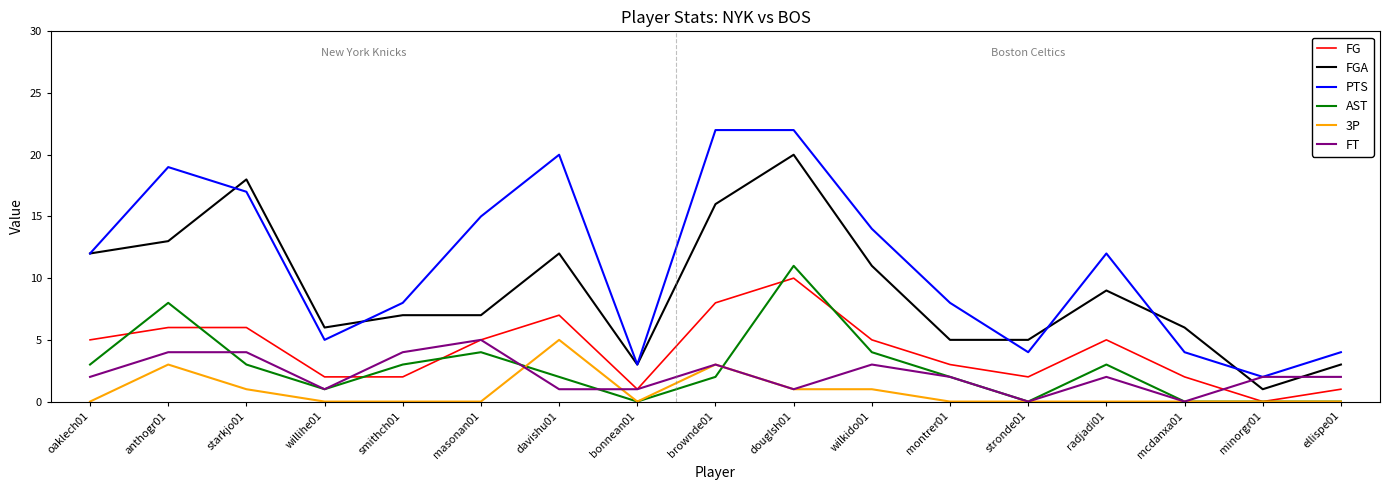

What is the total value across all series at minorgr01?

5